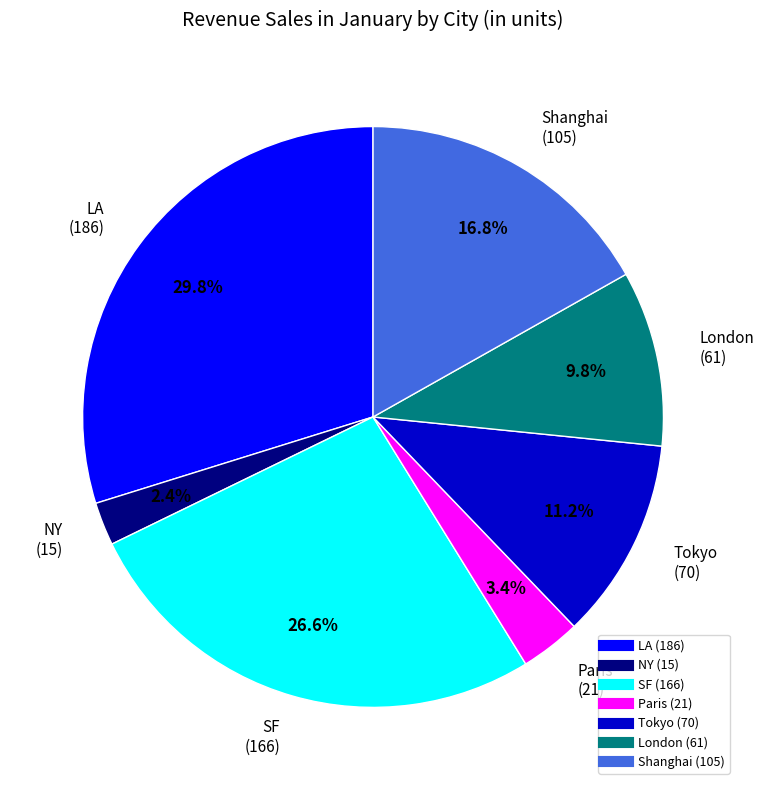

Approximately how many times larger is the value at Shanghai compared to NY?

7.0